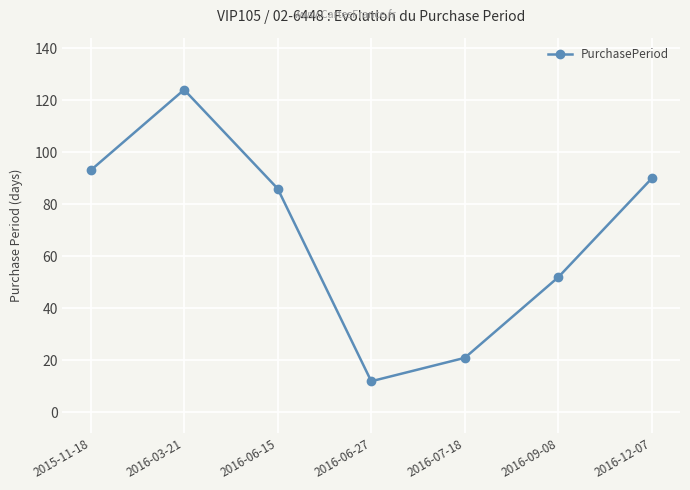

How many values are below 86?

3